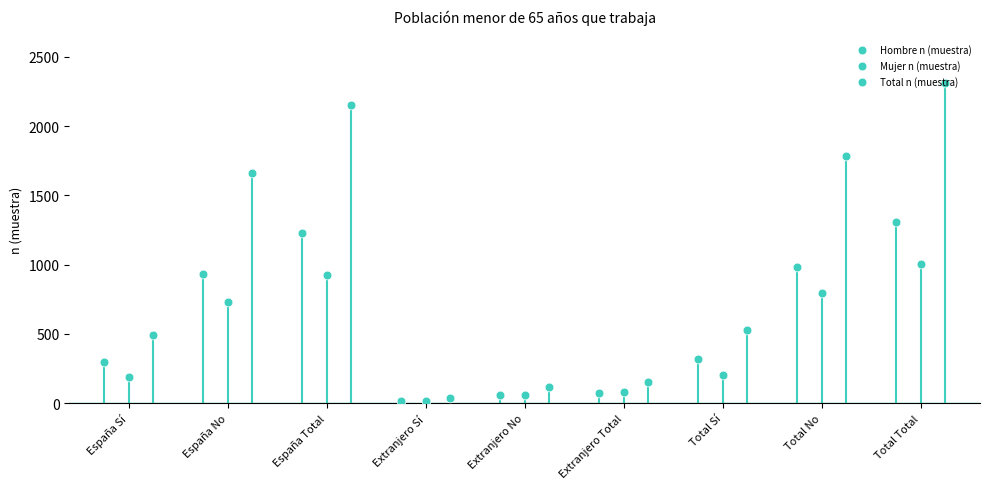

Which series has the widest spread of Y values?

Total n (muestra)